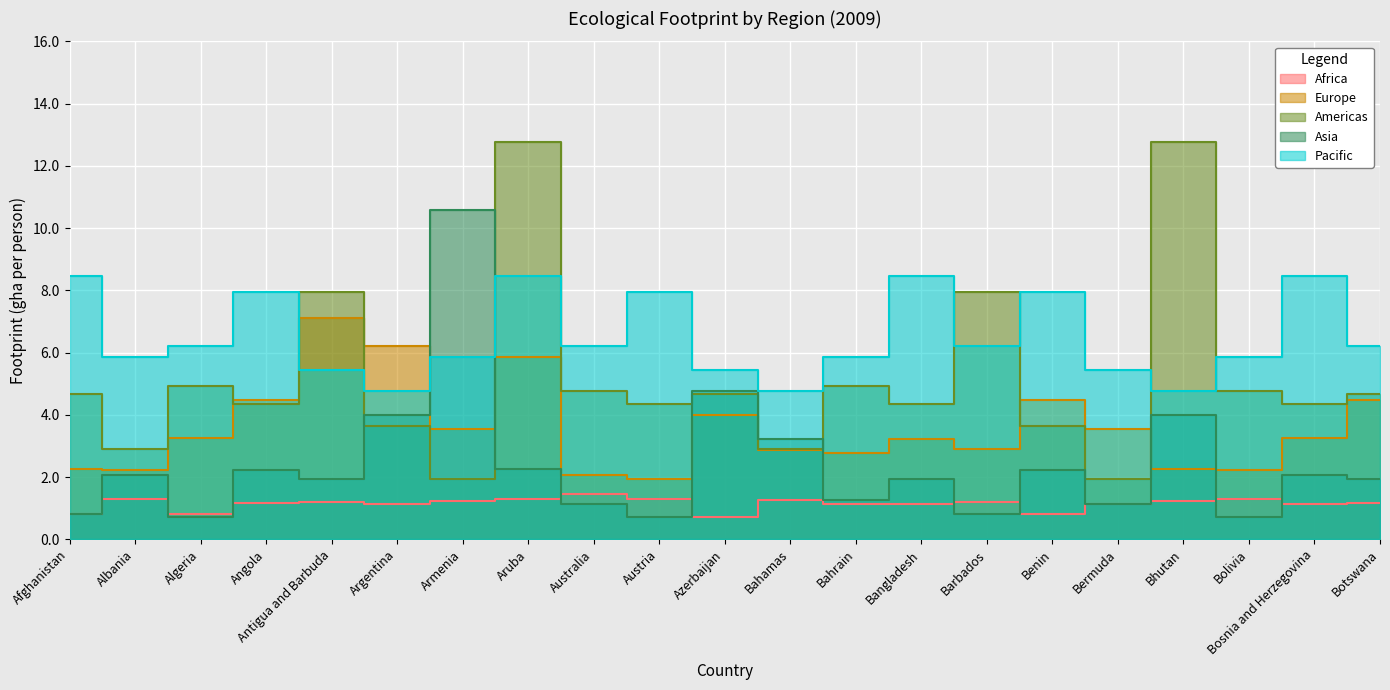

What is the maximum value for Asia?

10.6